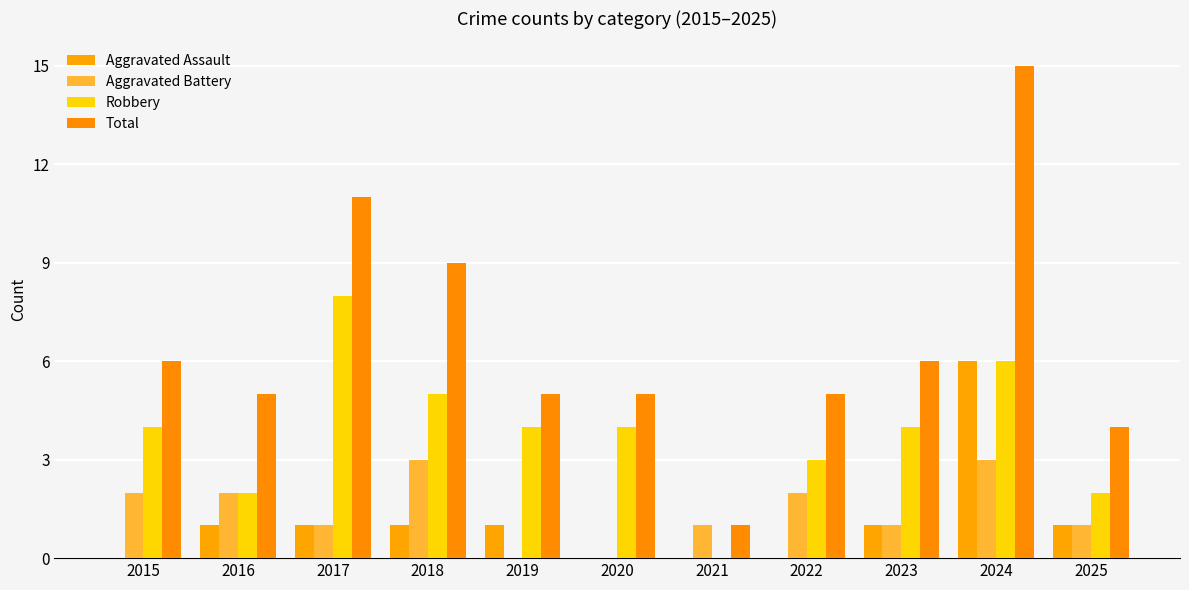

What is the difference between the maximum and second lowest values in the Total series?

11